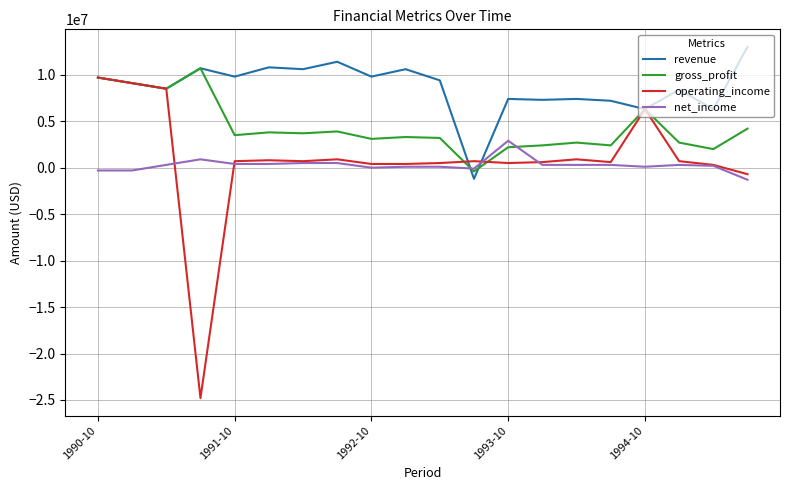

Which series has the largest range (max minus min)?

operating_income